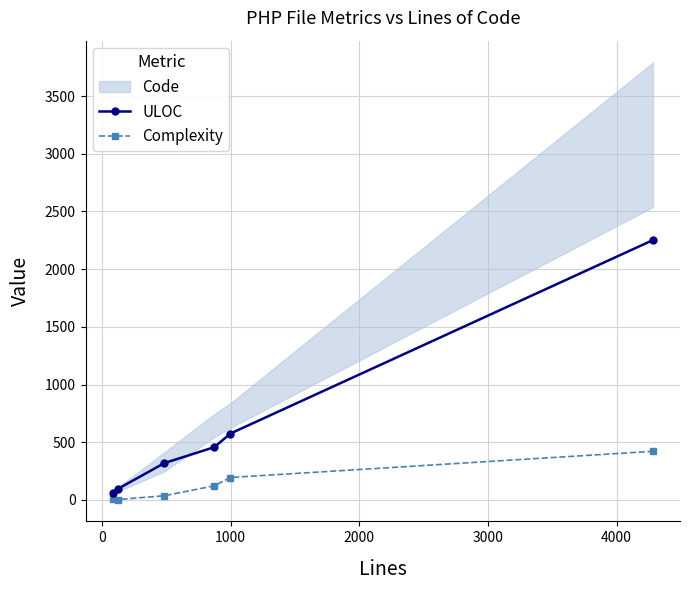

What is the highest value of the ULOC series?

2252